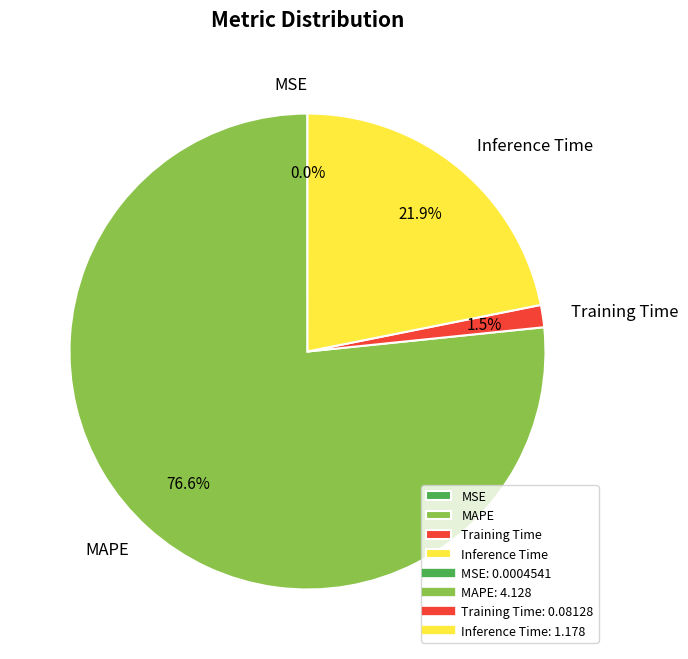

What is the total percentage of Training Time and MAPE?

78.1%